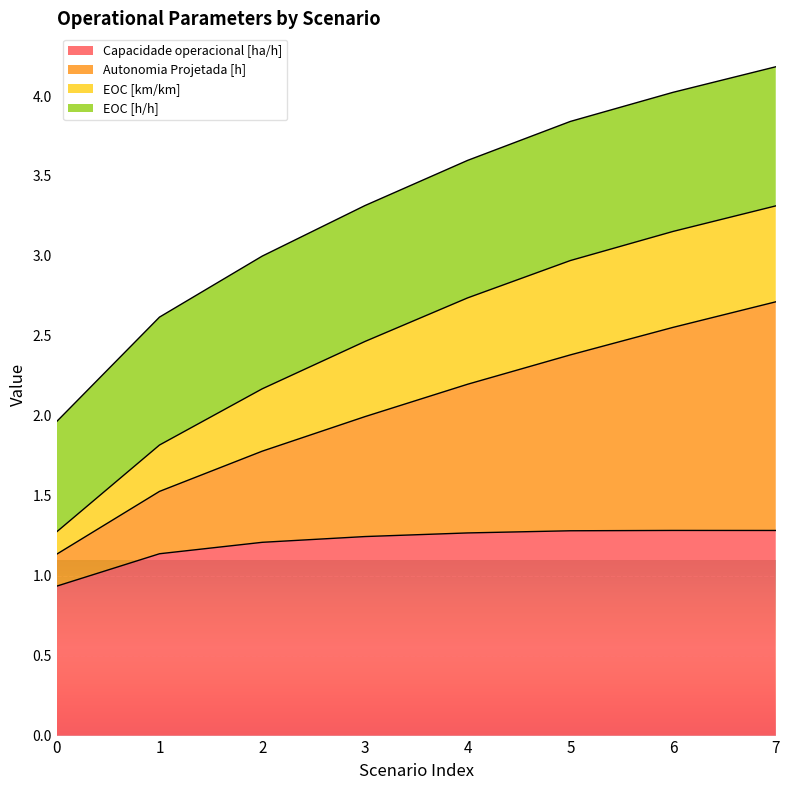

What is the difference between the Autonomia Projetada [h] values at 2 and 3?

0.2